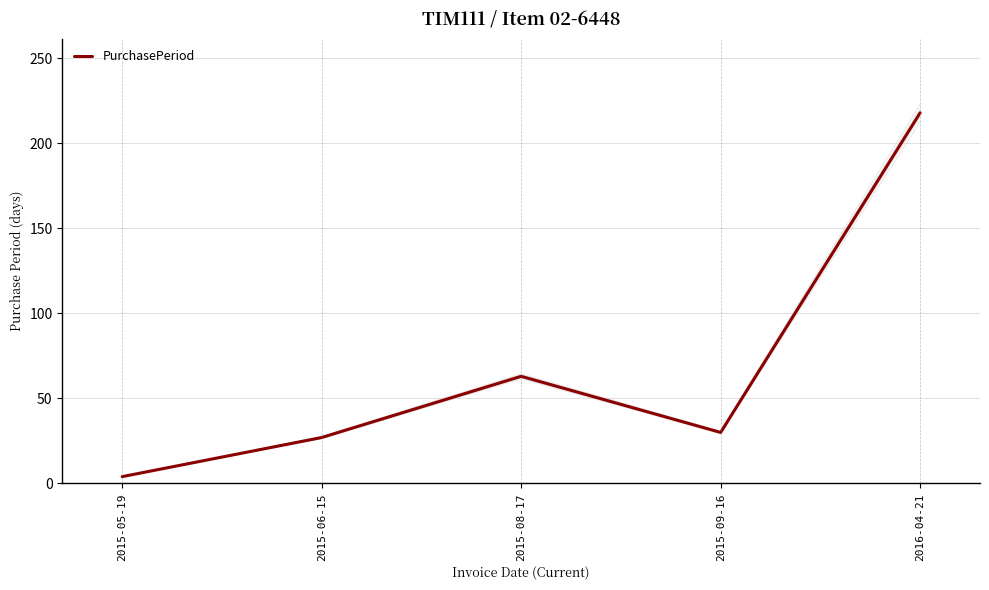

At which category does the data reach its first local valley?

2015-09-16